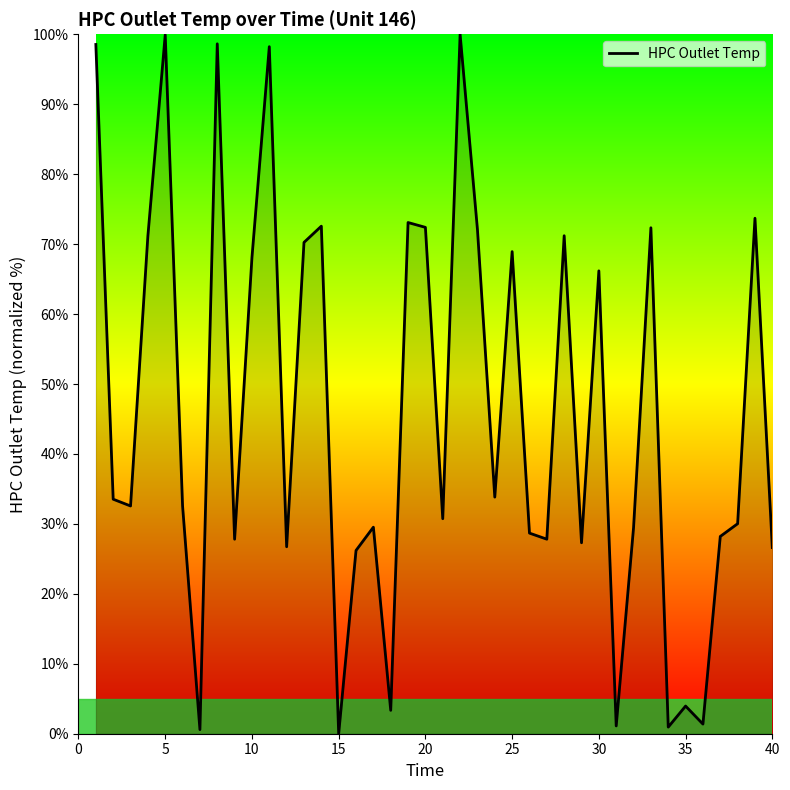

What is the difference between the maximum and minimum values?

100.0